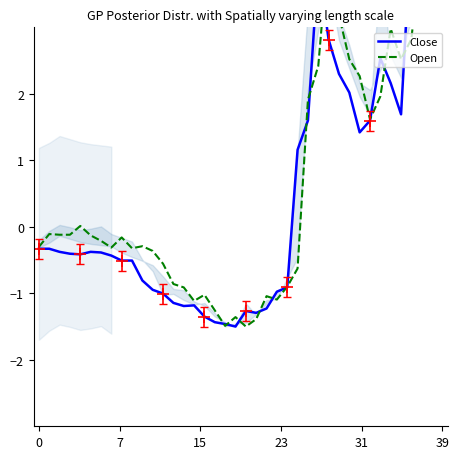

What is the sum of the Close values at 9 and 23?

-1.5